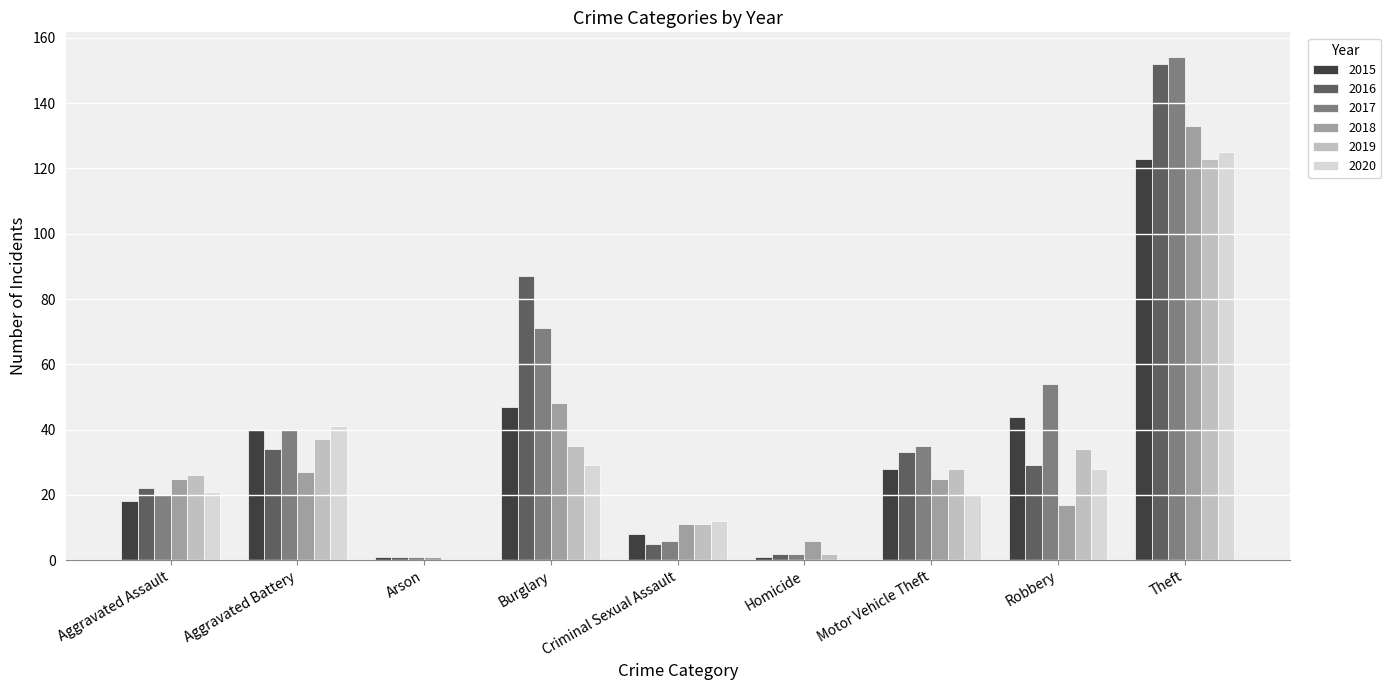

How many categories are shown in the chart?

9